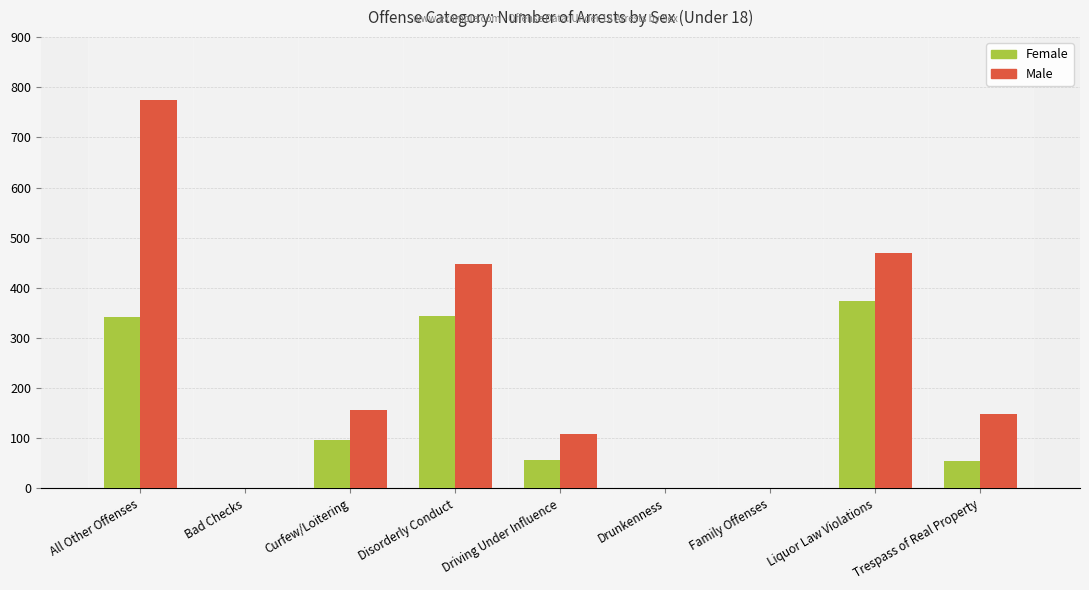

Count the number of categories in the chart.

9